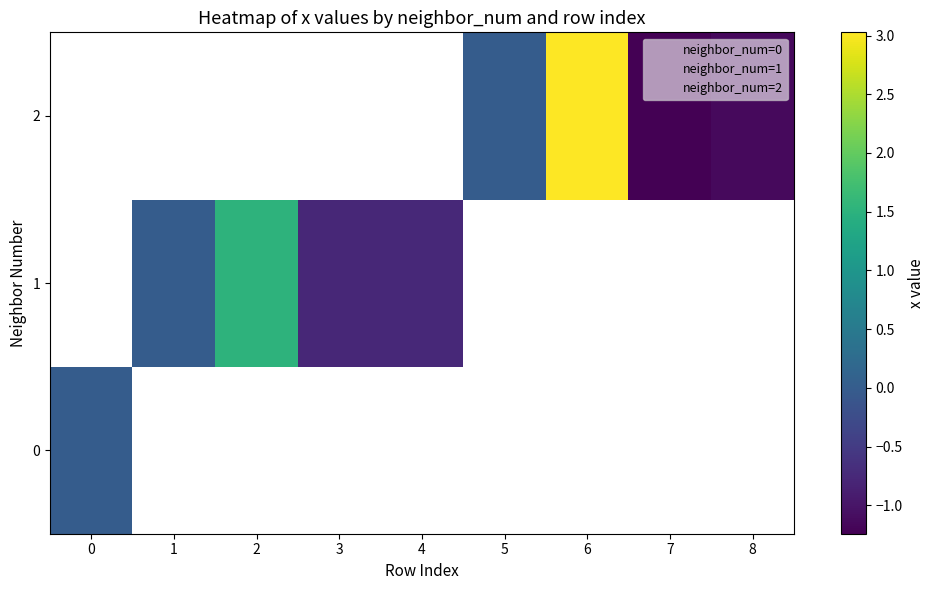

True or false: neighbor_num=2 has a value of 0.8 at 8.

False